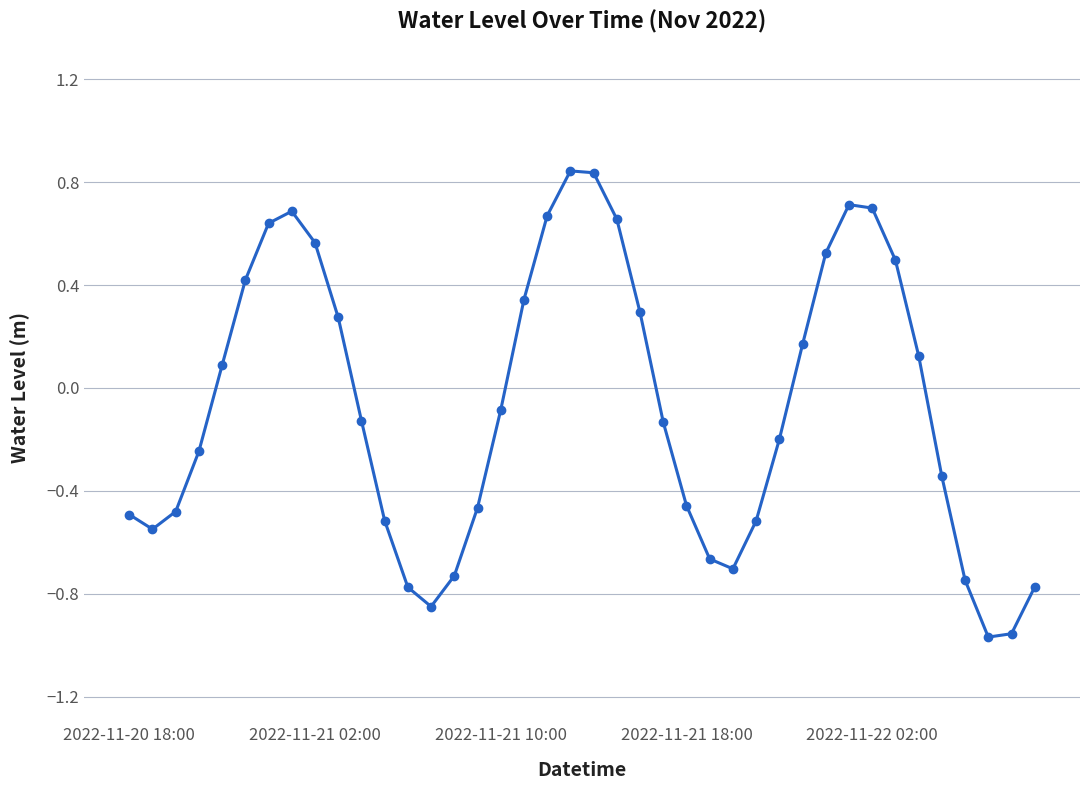

How many interior local valleys (lower than both neighbors) does the data have?

4